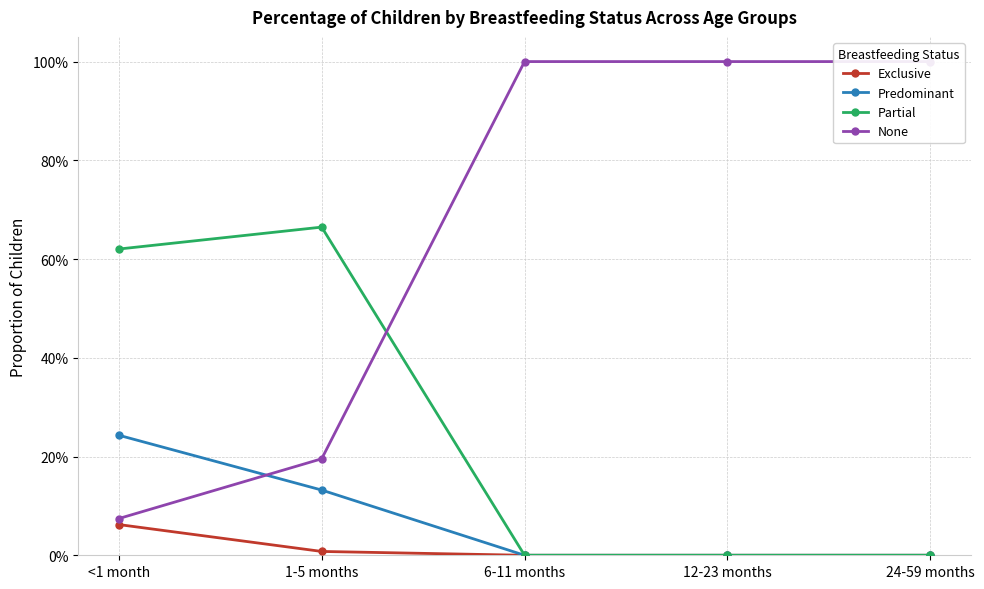

Which series has the largest range (max minus min)?

None